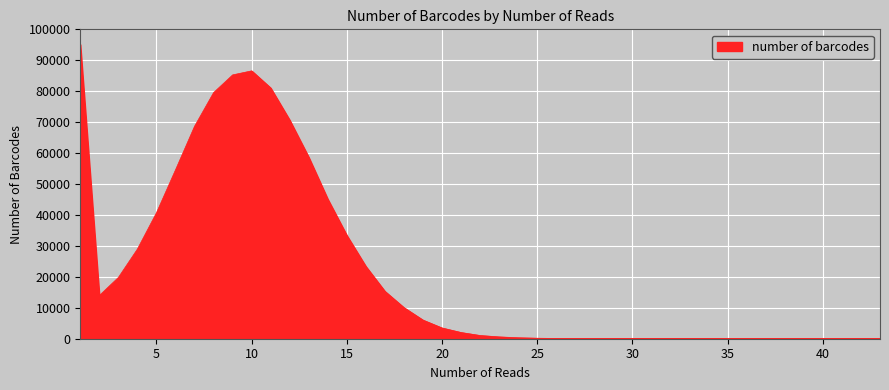

What is the maximum value shown in the chart?

95111